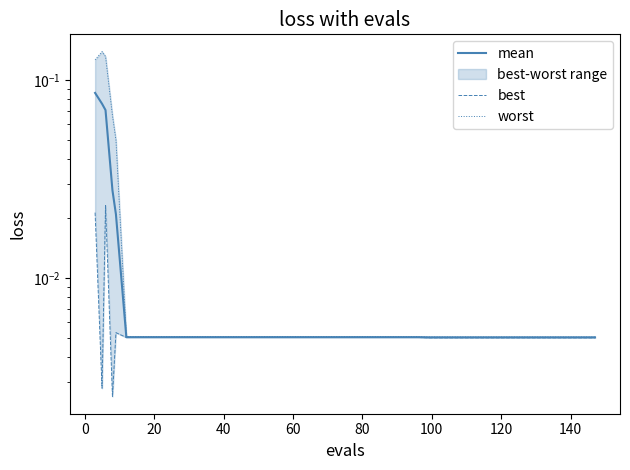

List the series in order of their overall mean, highest first.

worst, mean, best